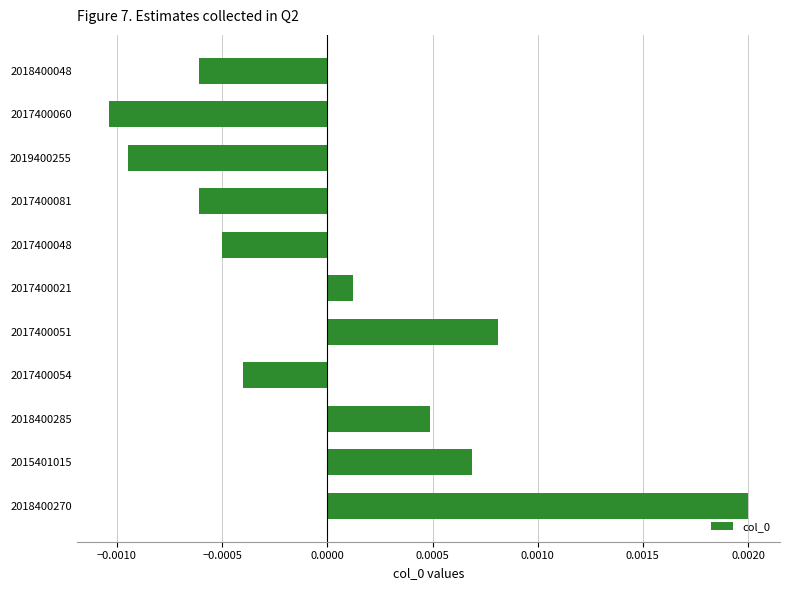

Does the chart contain any negative values?

Yes